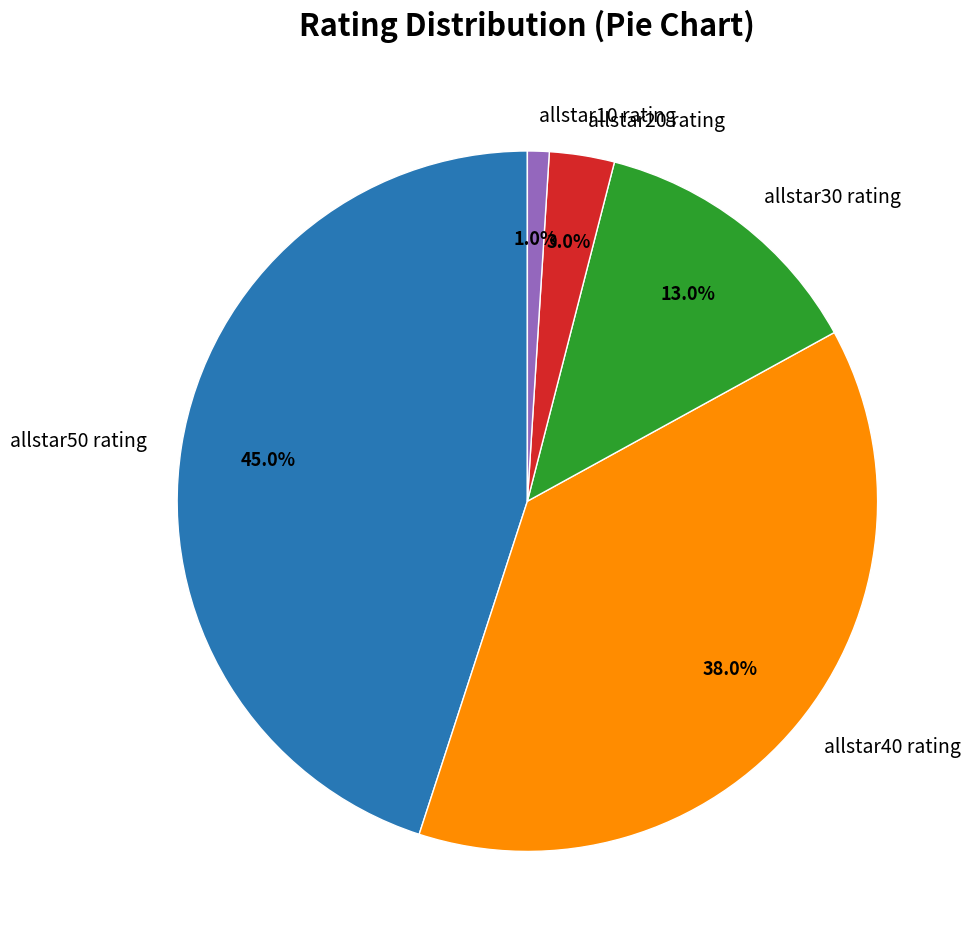

Approximately how many times larger is the value at allstar10 rating compared to allstar20 rating?

0.3